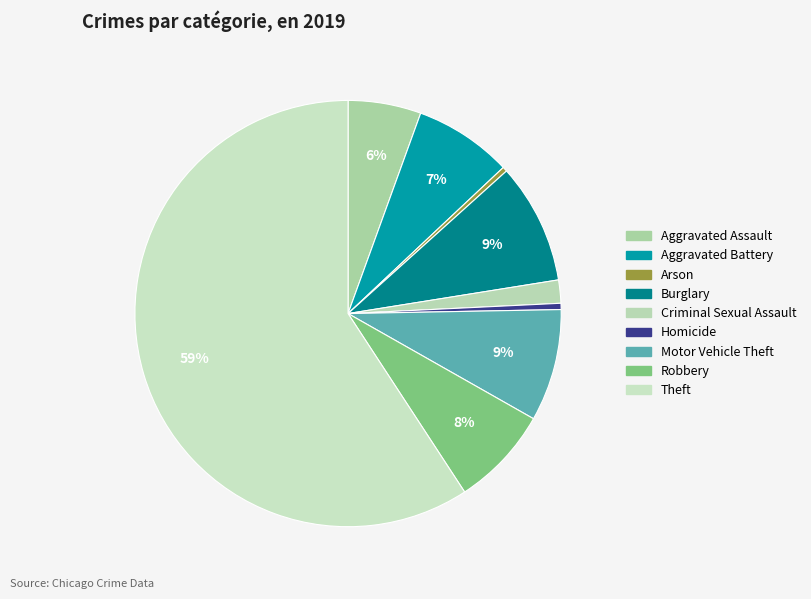

To the nearest percent, what percentage of the pie is Theft?

59%